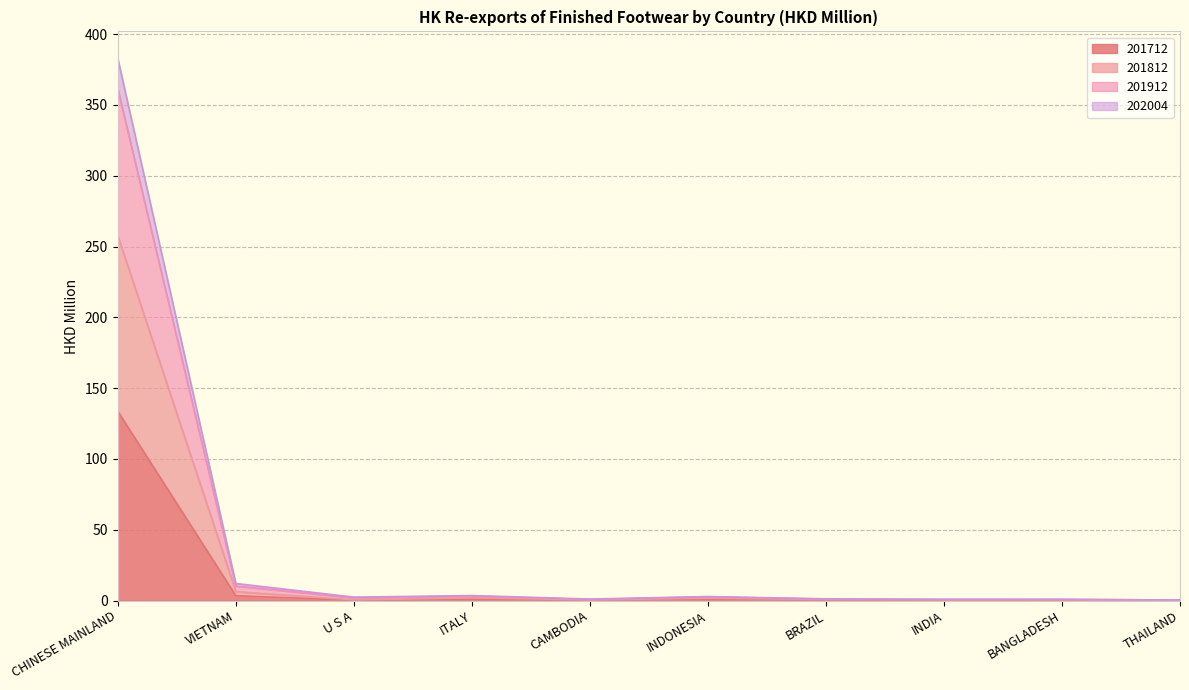

What position from the left is BANGLADESH?

9